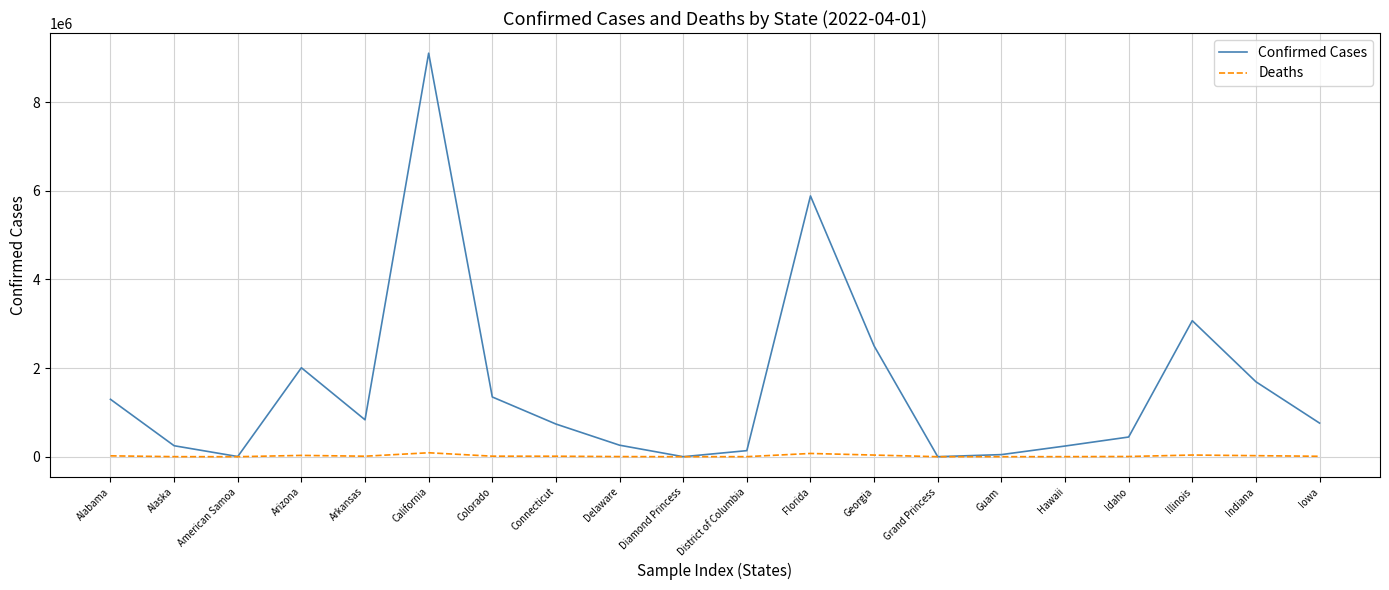

Where is the first local maximum for Confirmed Cases?

Arizona